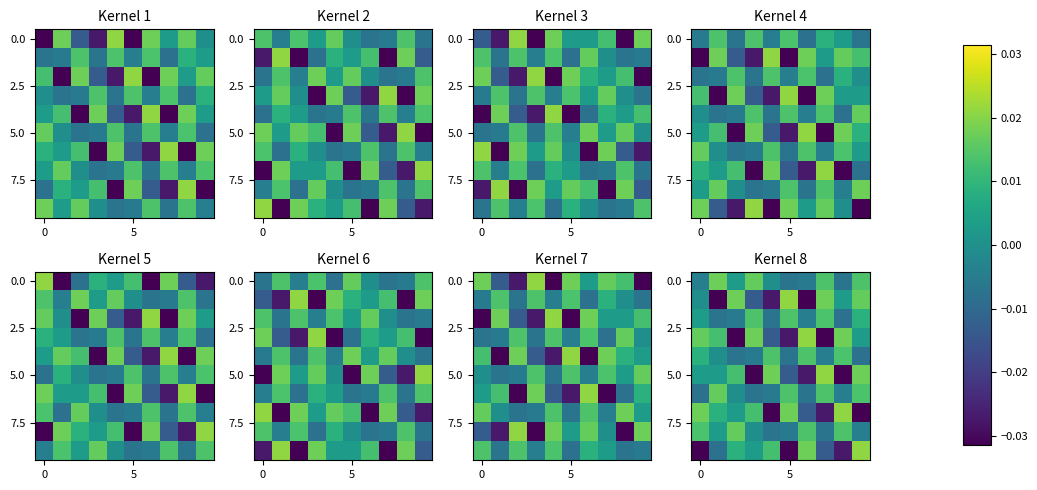

How many values in 0.0 are below zero?

5